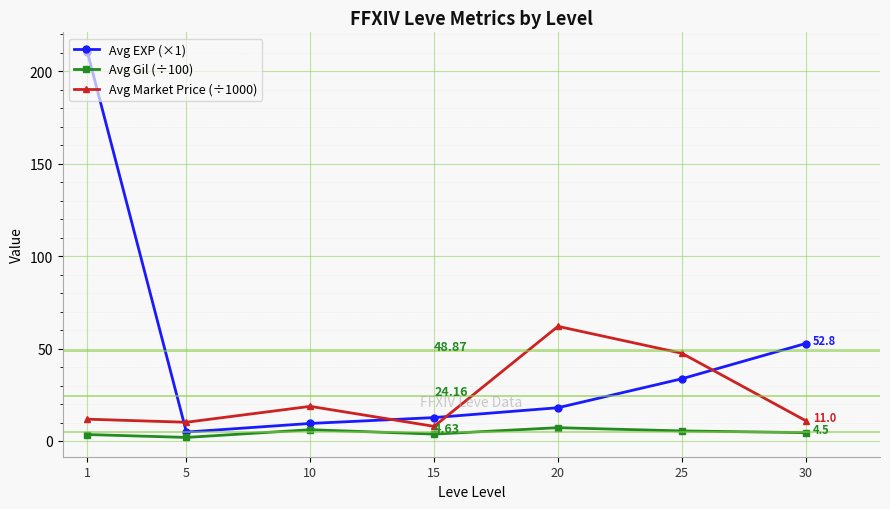

Count the number of categories in the chart.

7